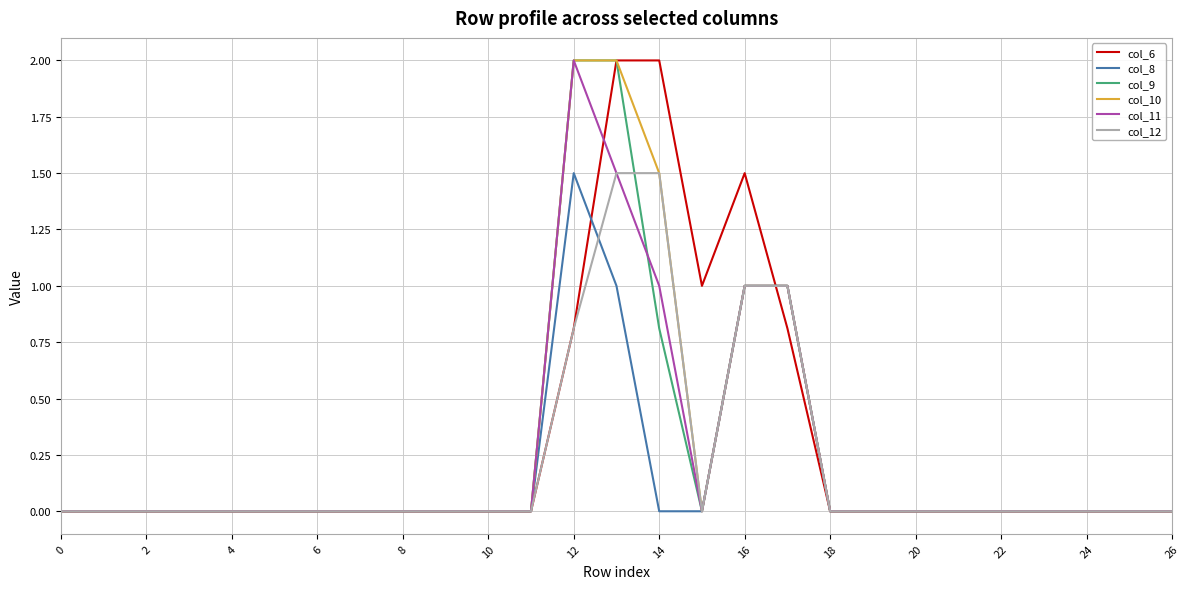

What is the greatest value displayed?

2.0